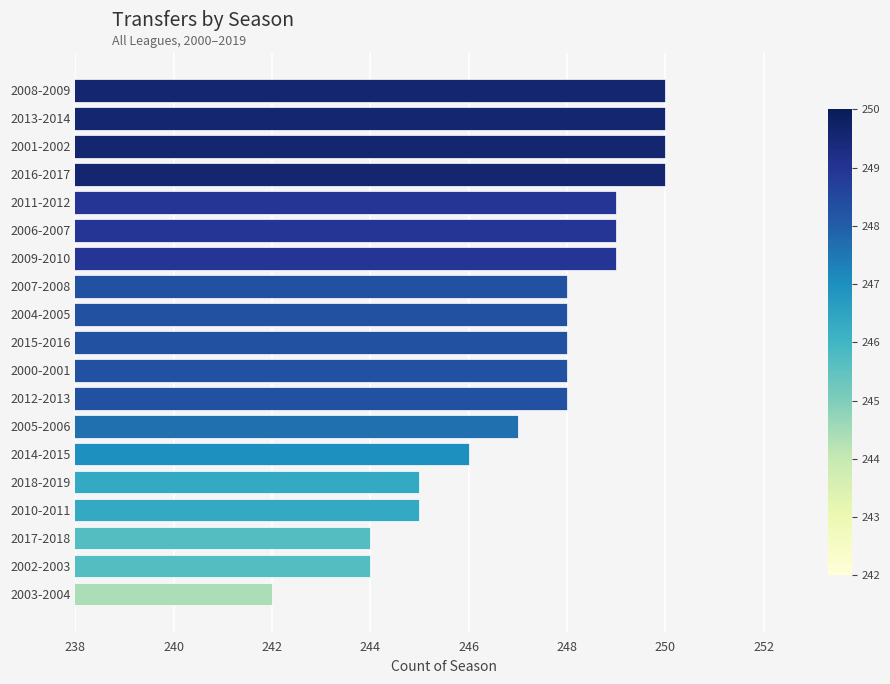

What is the ratio of the value at 2013-2014 to the value at 2007-2008?

1.0